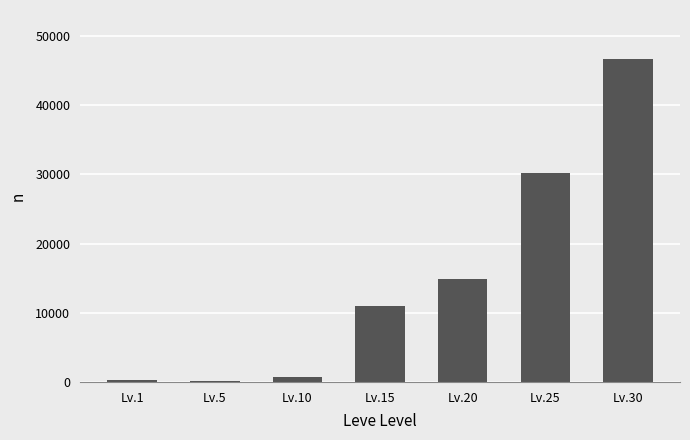

At which label is the value closest to 23479?

Lv.25